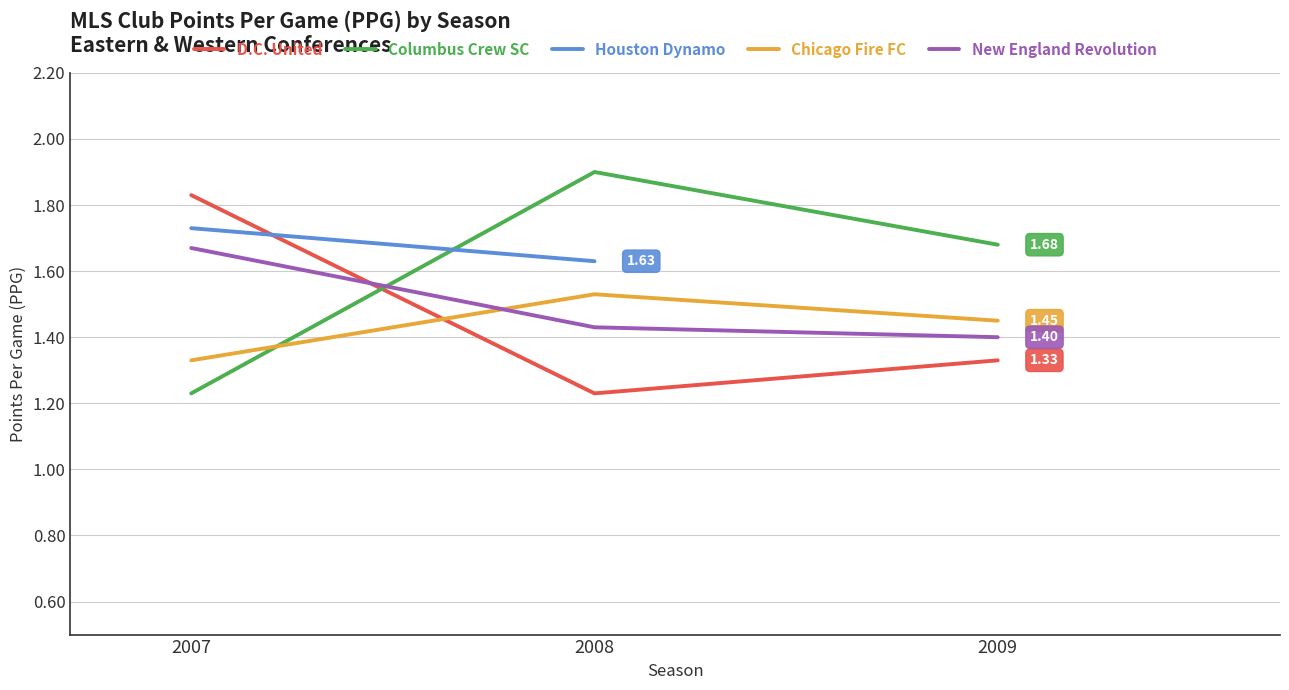

The Houston Dynamo series shows 1.7 at 2007. True or false?

True